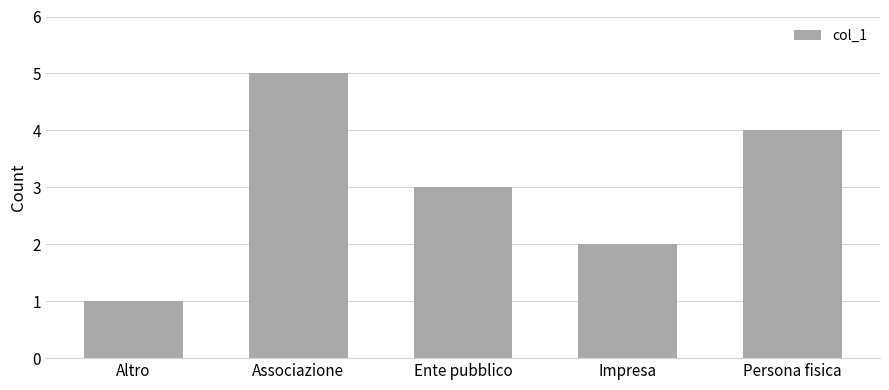

Does the chart contain any negative values?

No